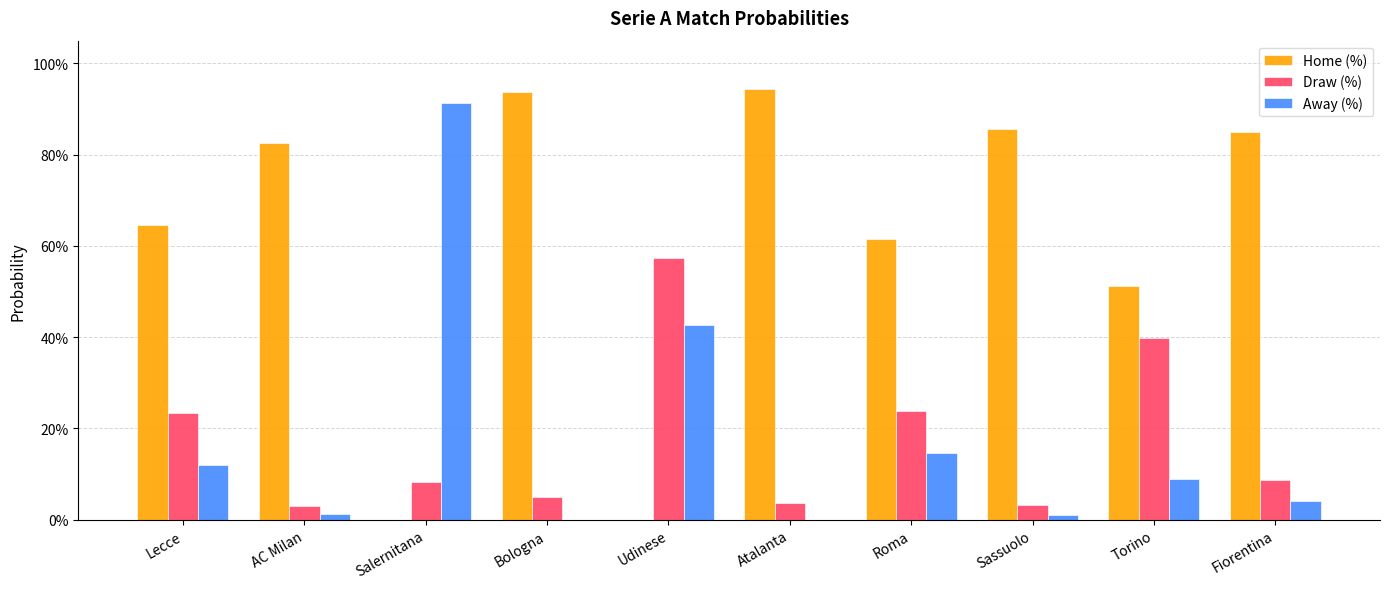

What is the approximate value of Home (%) at Lecce?

0.6